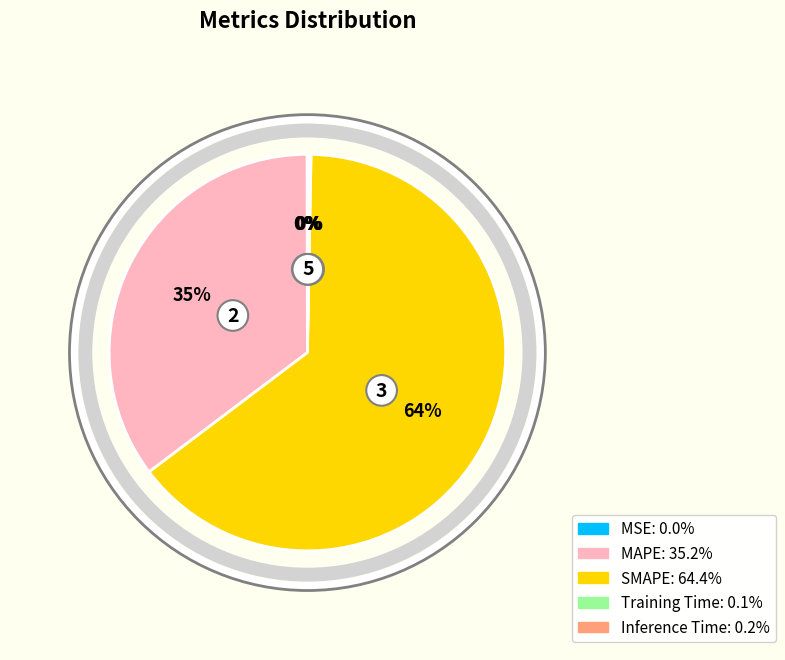

Which category has the biggest portion of the pie?

SMAPE